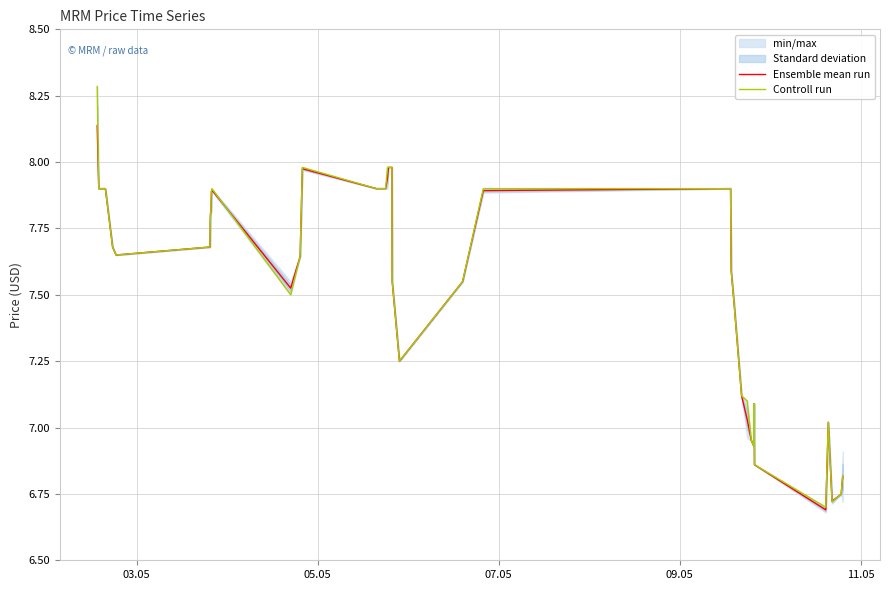

What is the lowest value of the Ensemble mean run series?

6.7